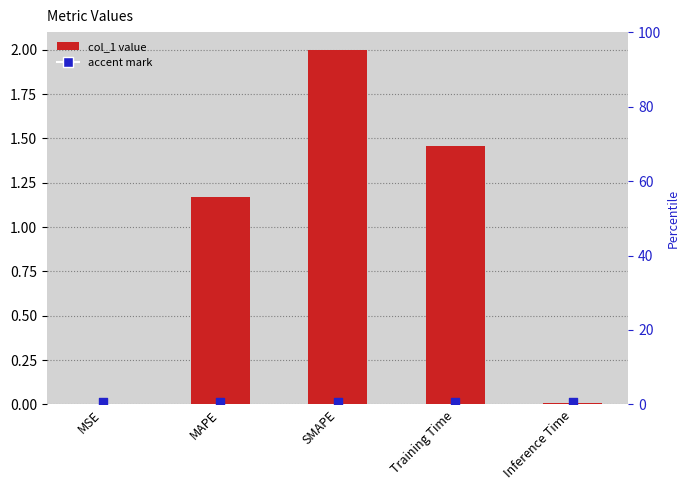

Which has a higher value, SMAPE or MSE?

SMAPE